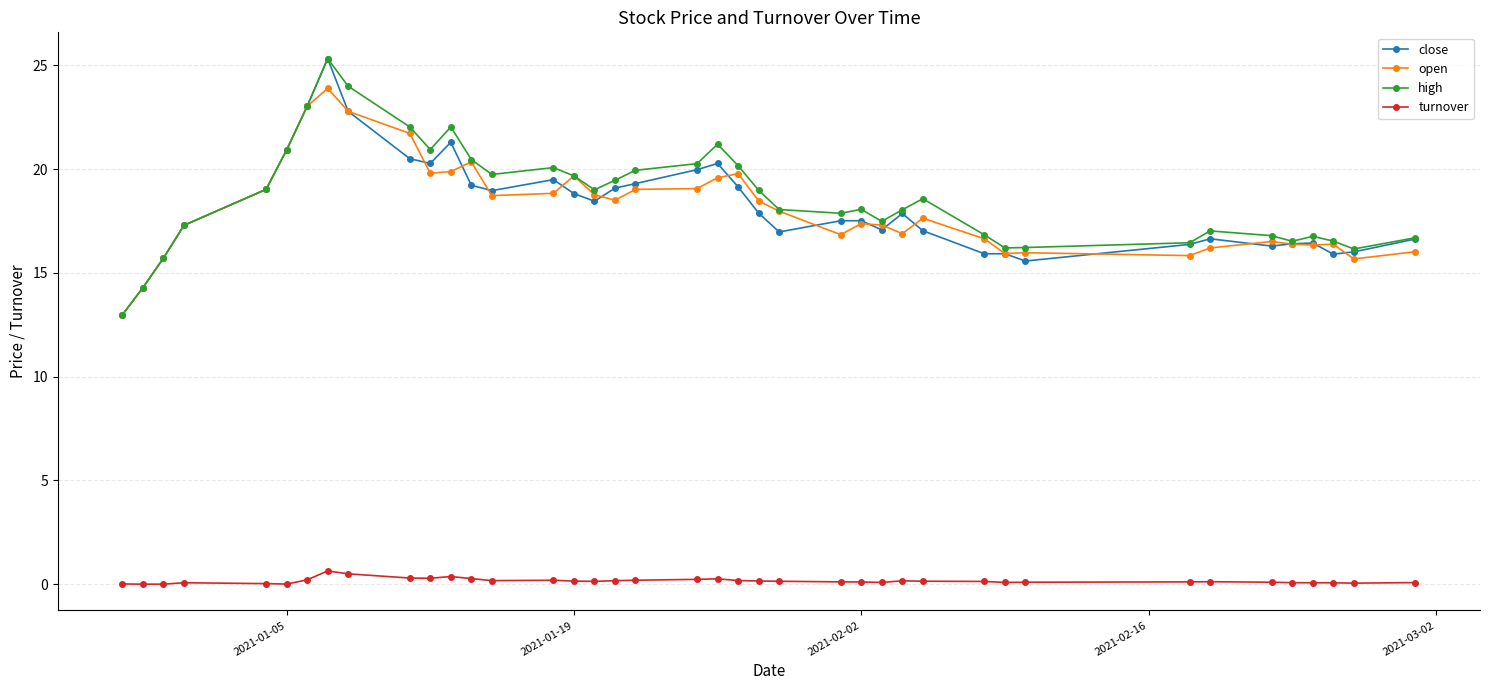

What is the value of the close point at the 30th from the left?

15.9